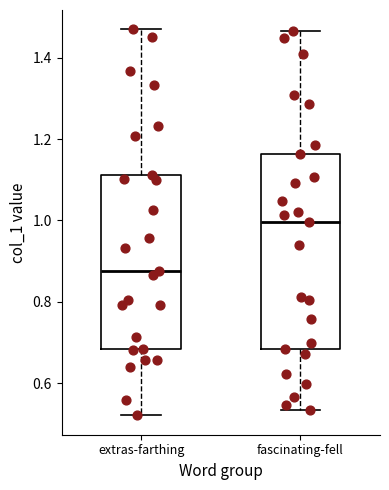

Which box has the lowest median line?

extras-farthing